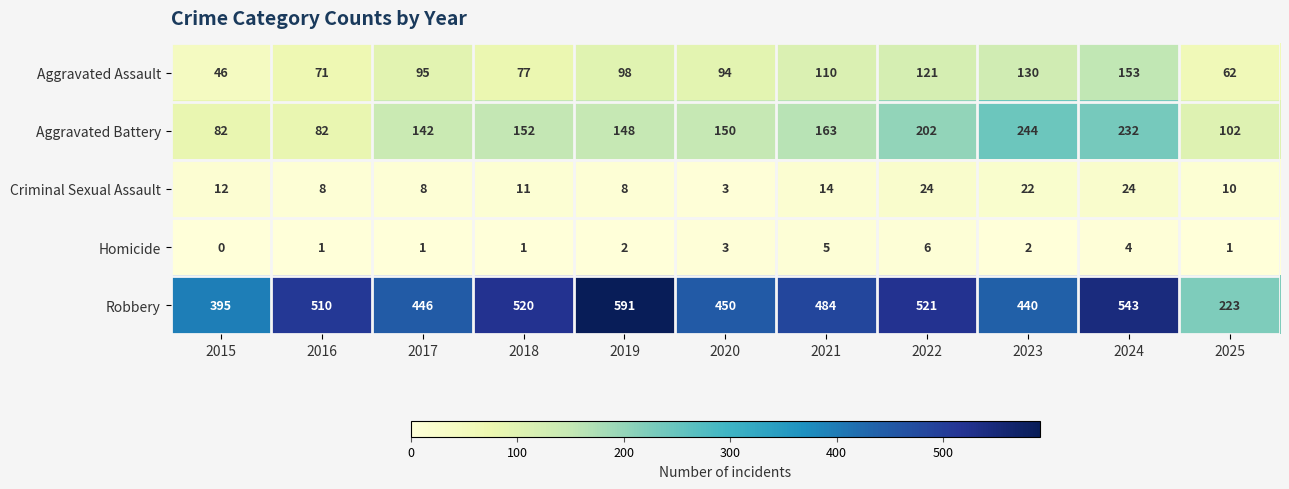

At which label does Robbery first exceed 484?

2016